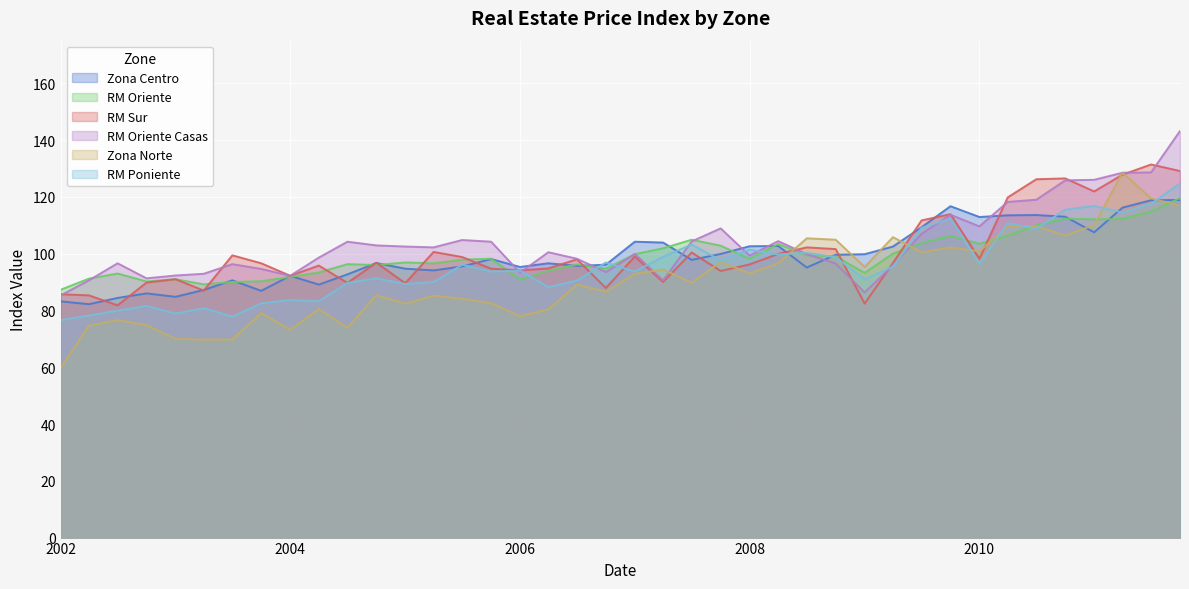

Which series has the largest range (max minus min)?

Zona Norte